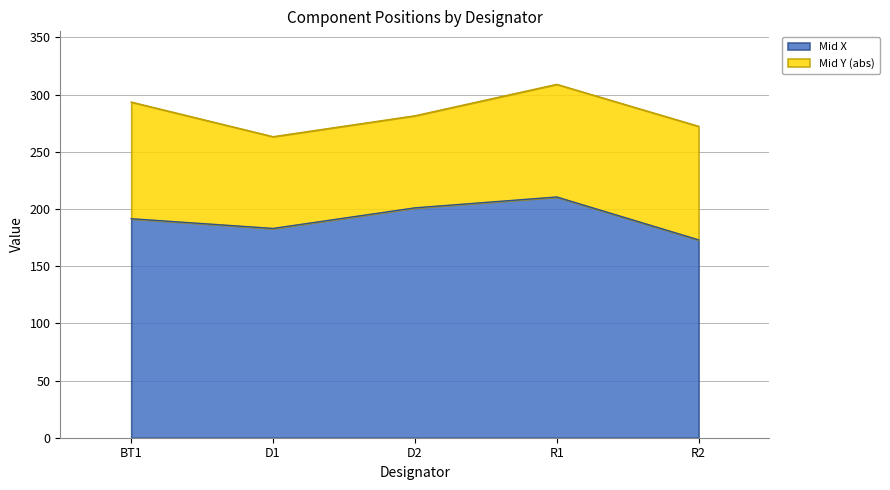

At which category does the data reach its first local valley?

D1